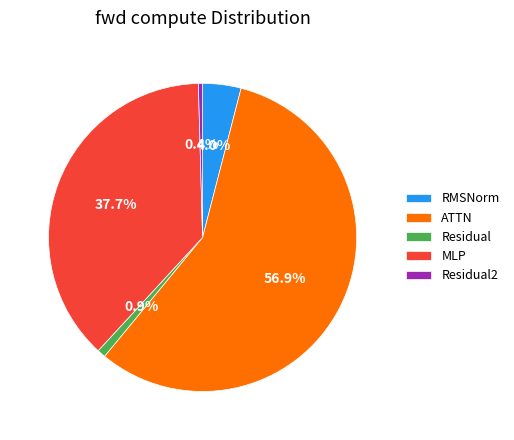

What is the largest slice in the pie chart?

ATTN